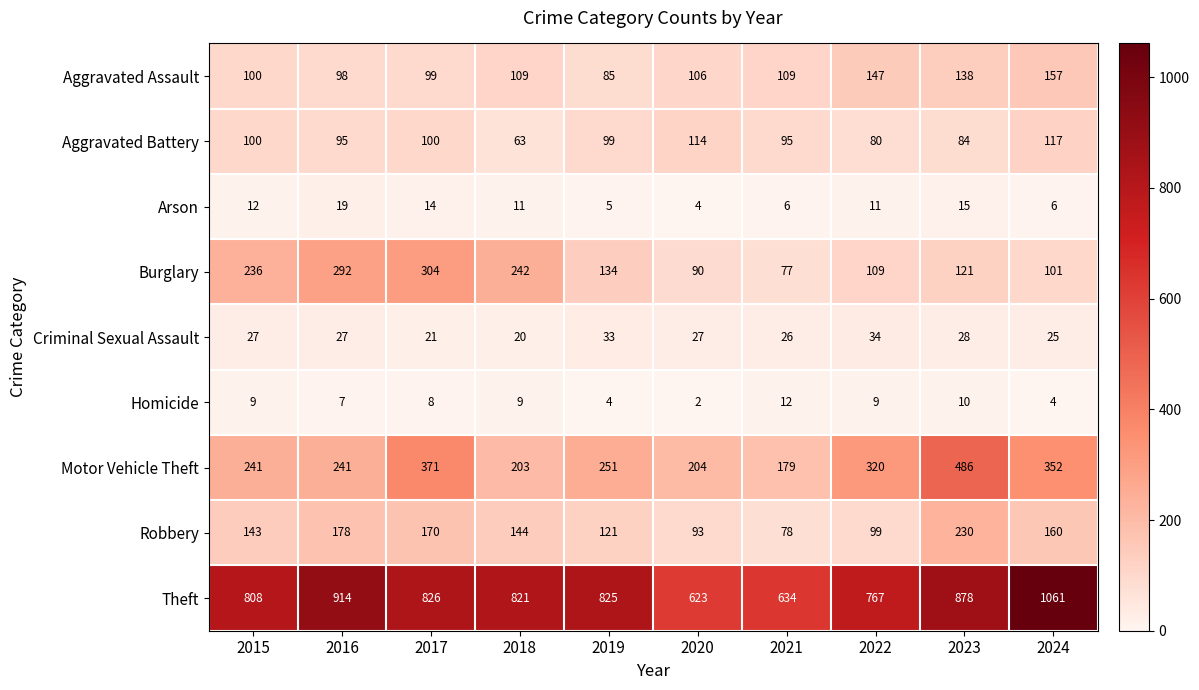

How many data points in Criminal Sexual Assault are less than 27?

4